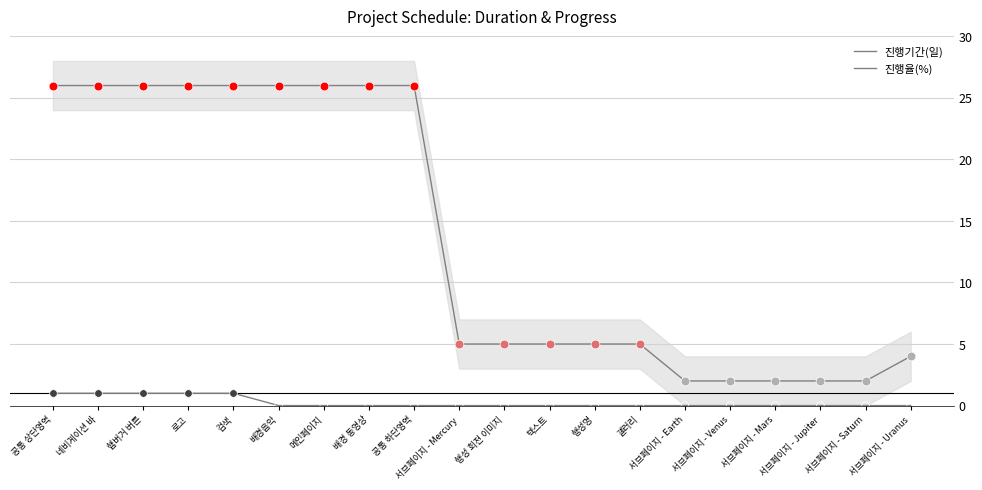

Which series contains the lowest Y value?

진행율(%)